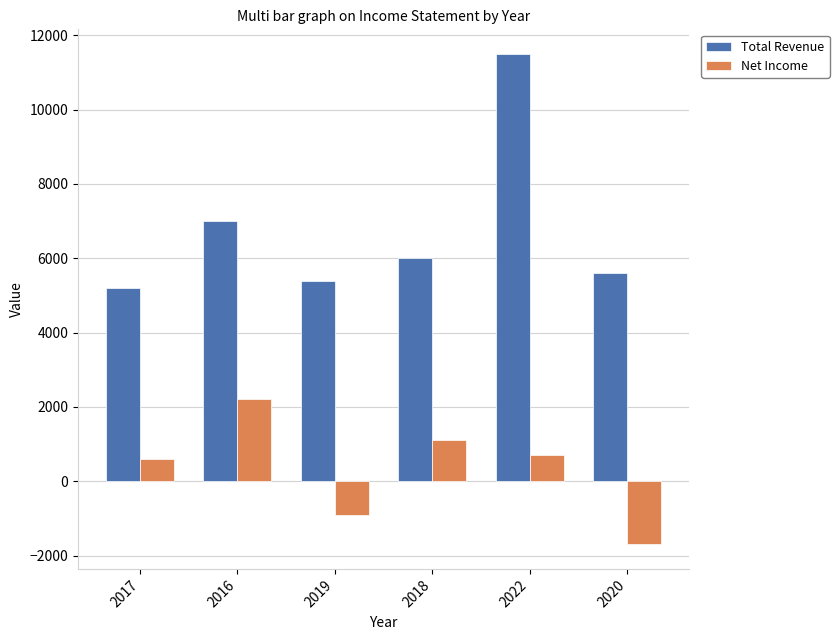

How many bars are there in each group?

2